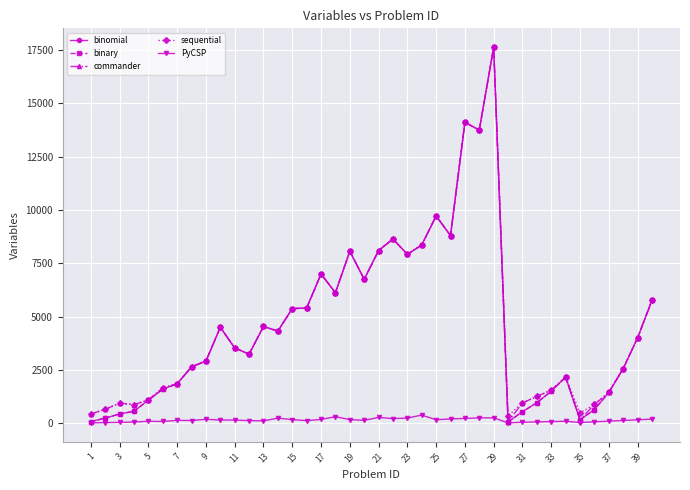

Which series has the largest range (max minus min)?

binomial